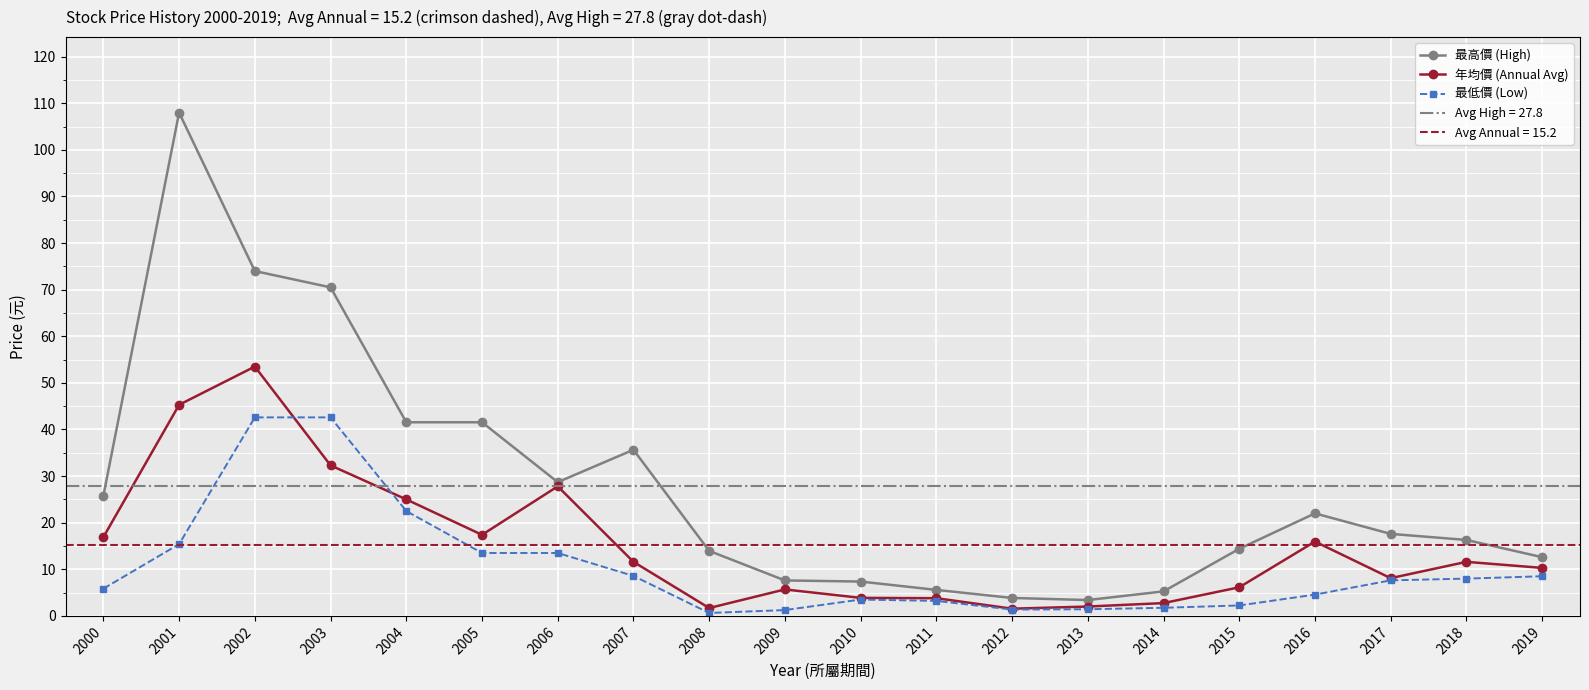

True or false: 年均價 (Annual Avg) and 最高價 (High) intersect in this chart.

False